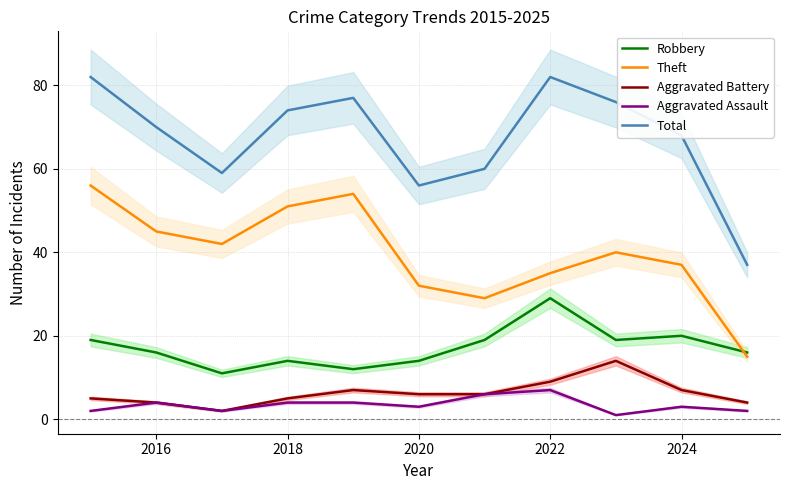

What is the lowest value of the Robbery series?

11